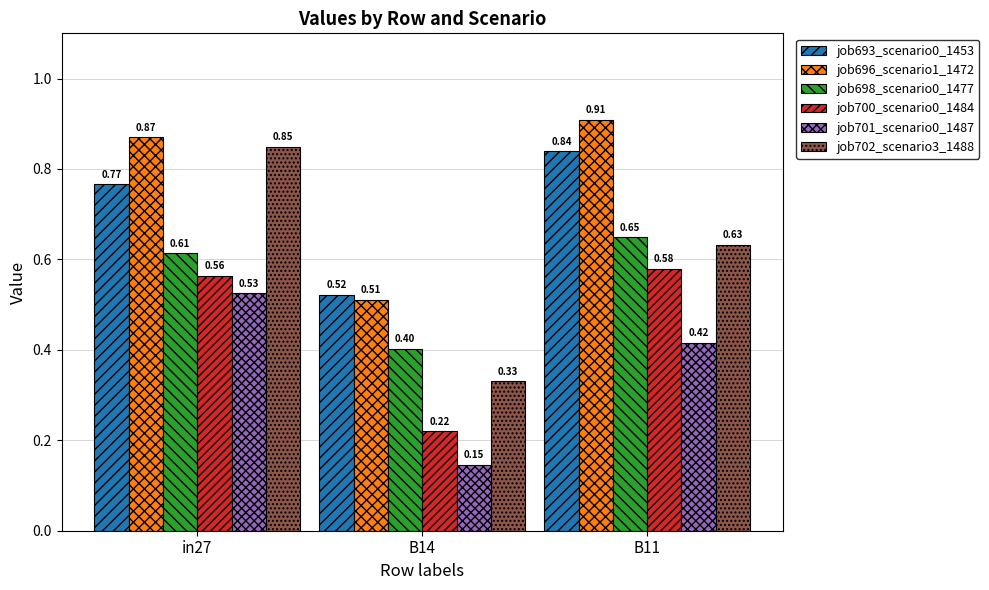

What is the sum of all job702_scenario3_1488 values?

1.8